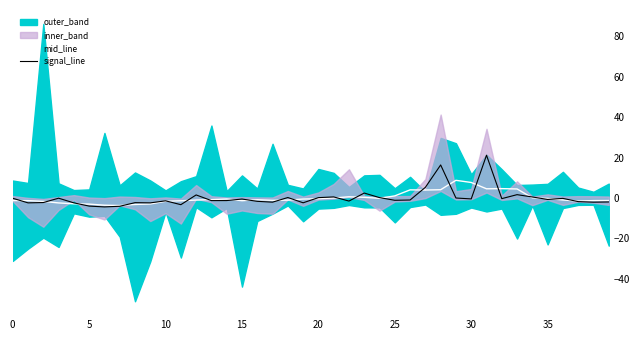

True or false: mid_line has a value of 7.7 at 30.

True